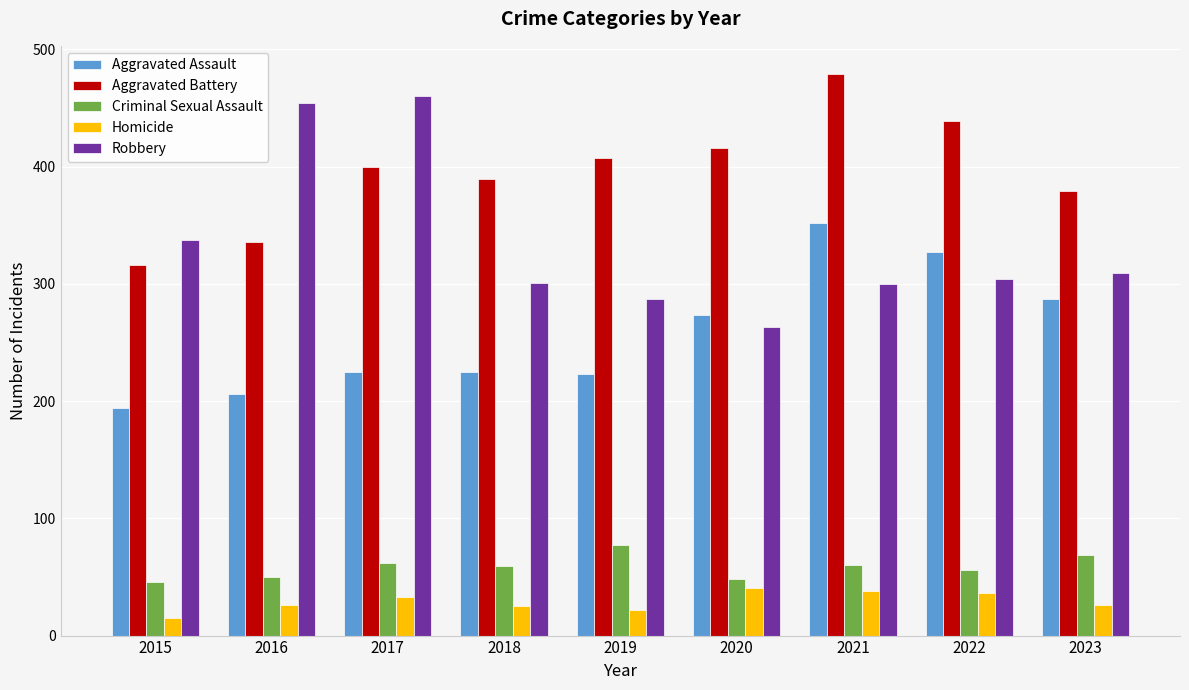

Which category has the lowest value across all series?

2015